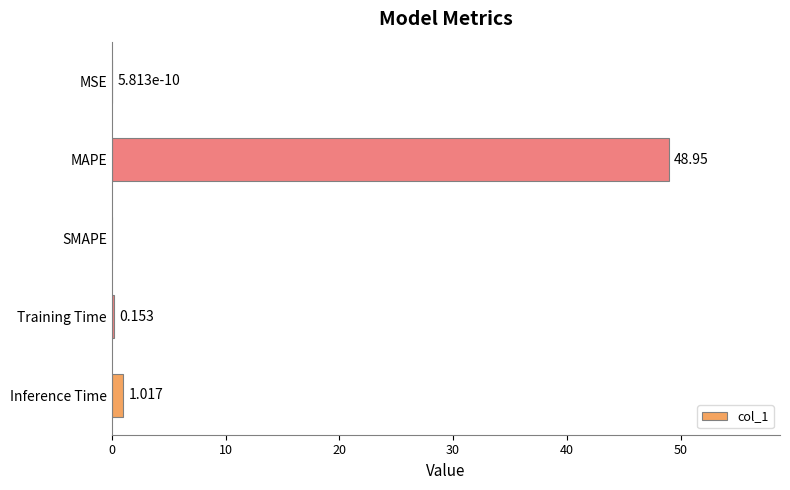

At which label is the value closest to 24?

Inference Time